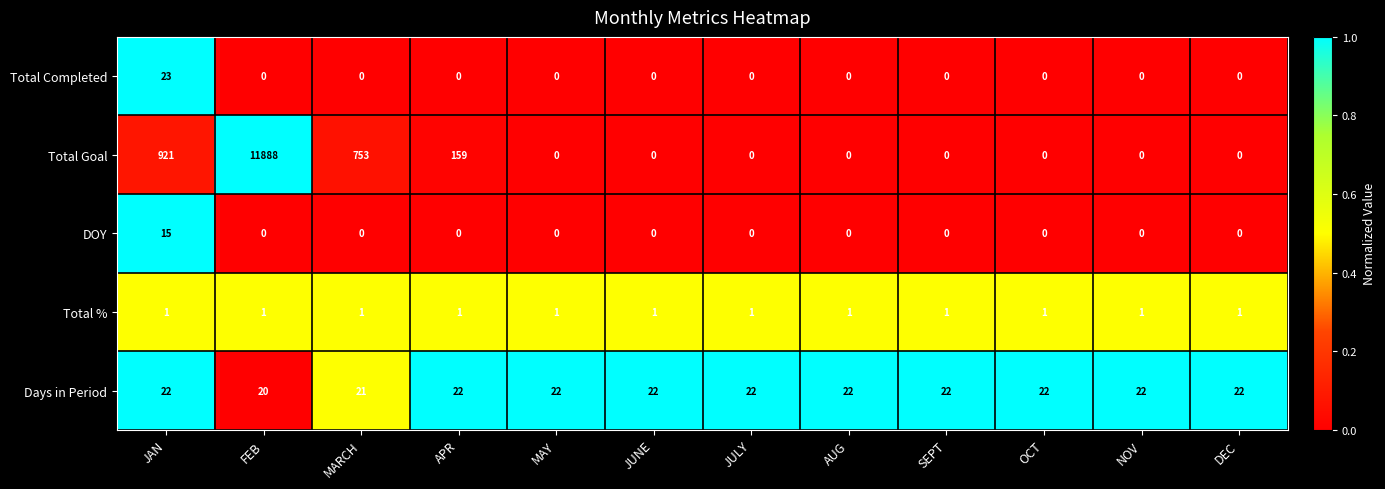

What is the sum of all Days in Period values?

261